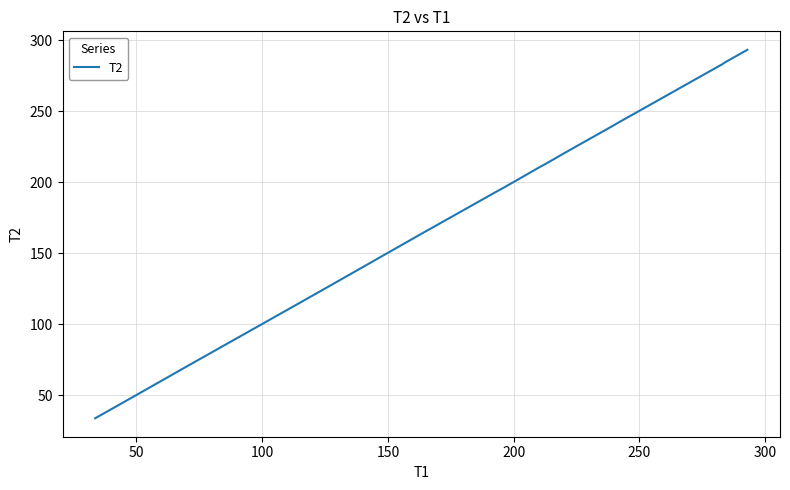

What is the smallest value displayed?

33.9